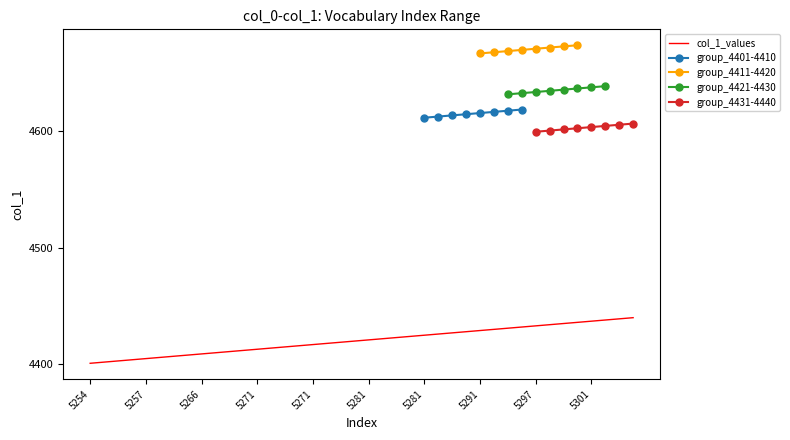

Which label corresponds to the smallest value in the chart?

5254